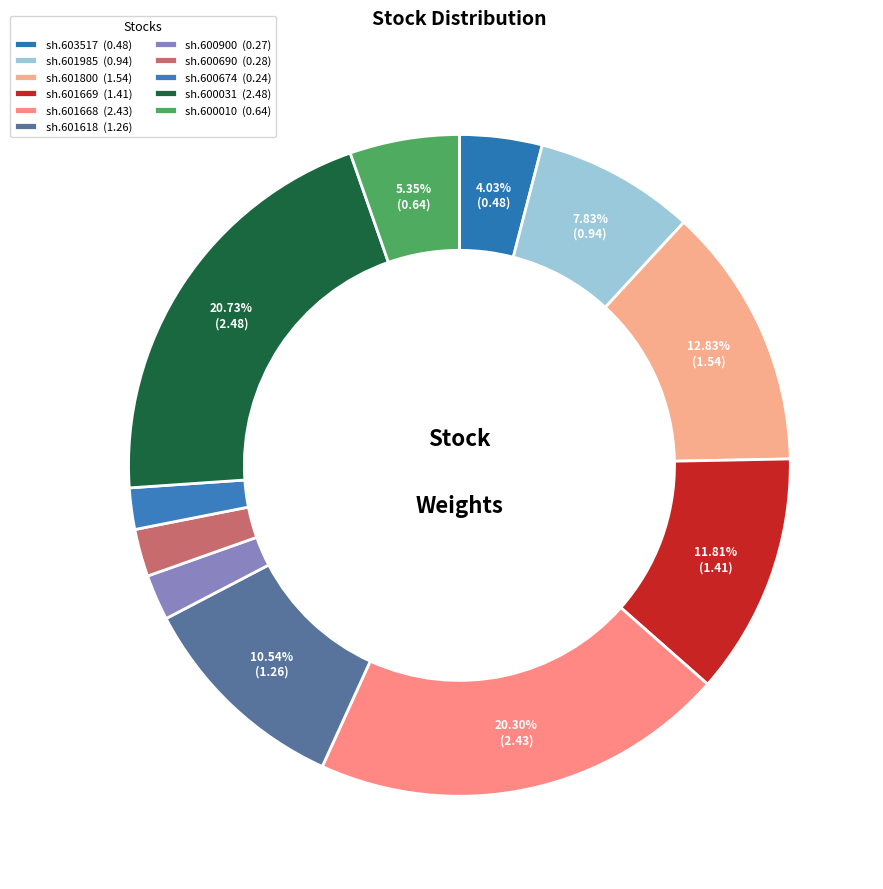

Count the number of slices in the pie.

11